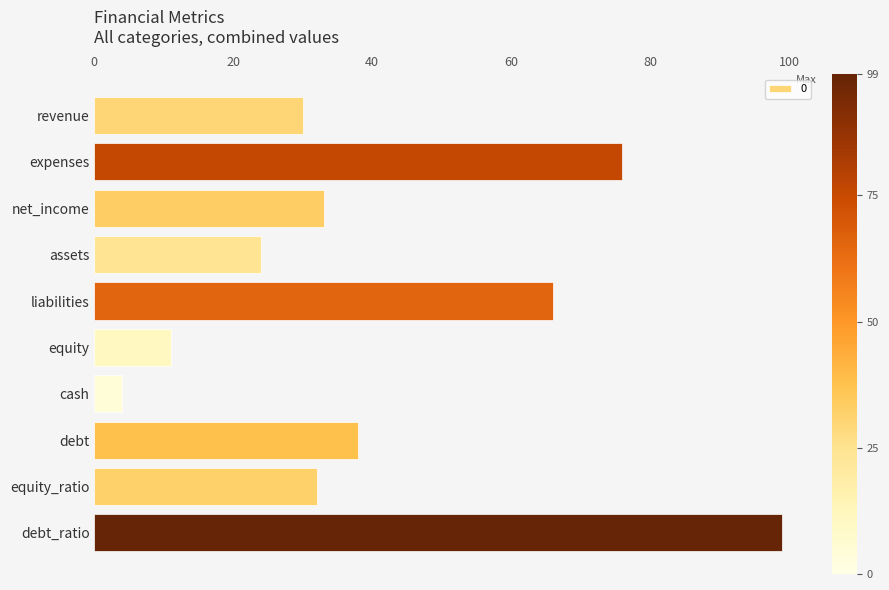

Is it true that the value at assets is 24?

True